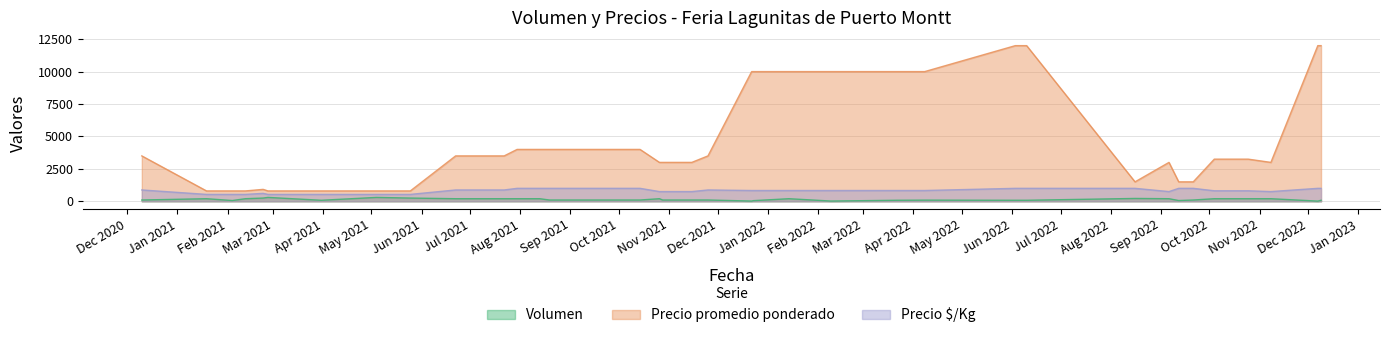

Which series has the largest range (max minus min)?

Precio promedio ponderado